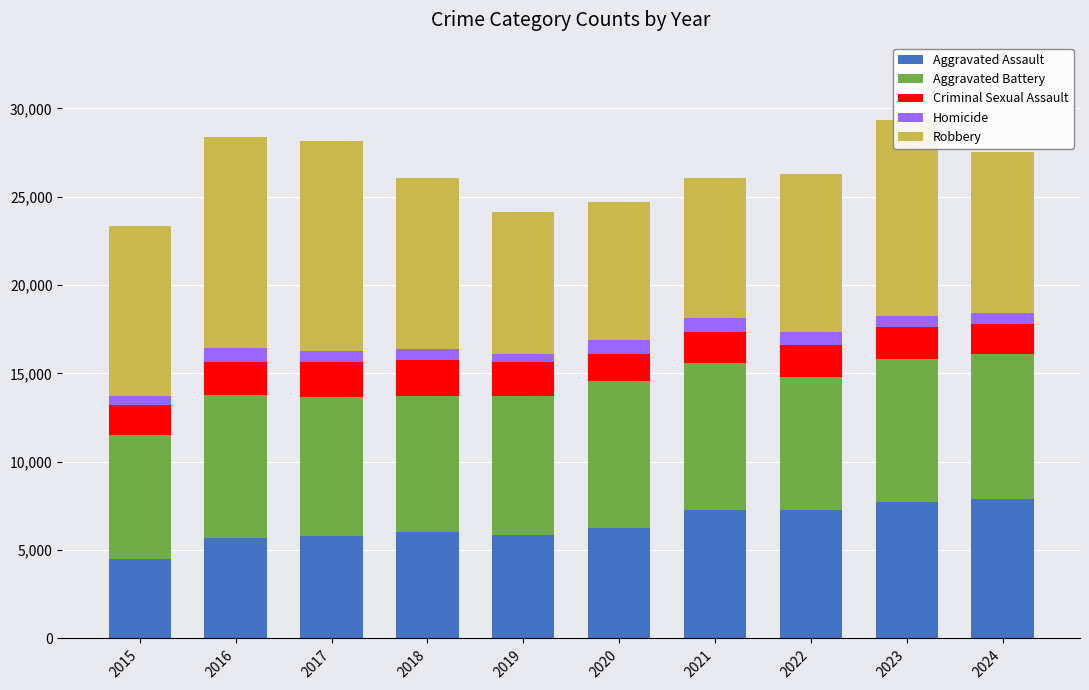

What are all the series names shown in the legend?

Aggravated Assault, Aggravated Battery, Criminal Sexual Assault, Homicide, Robbery